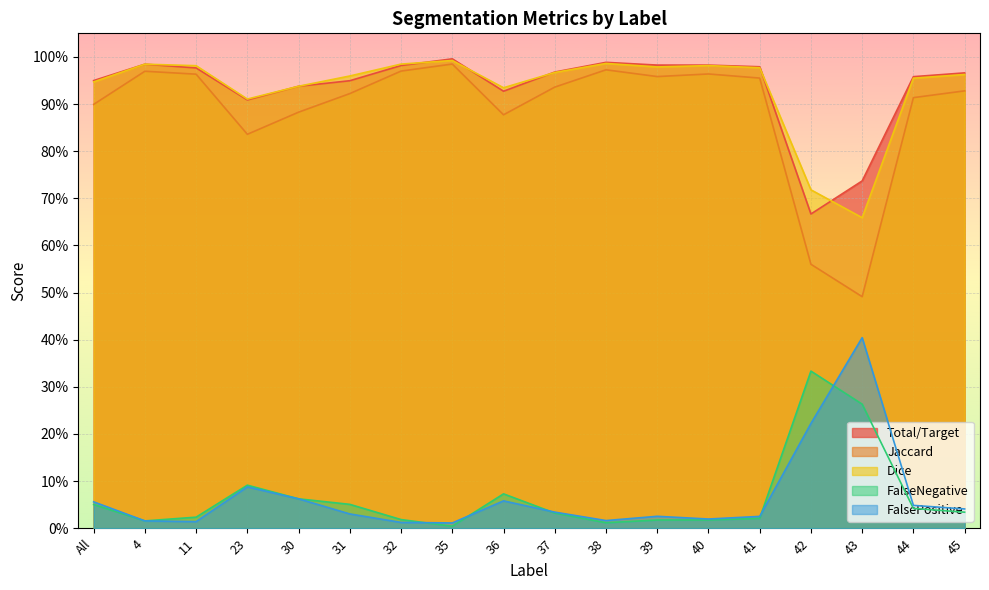

What value does the Dice series have at All?

0.9